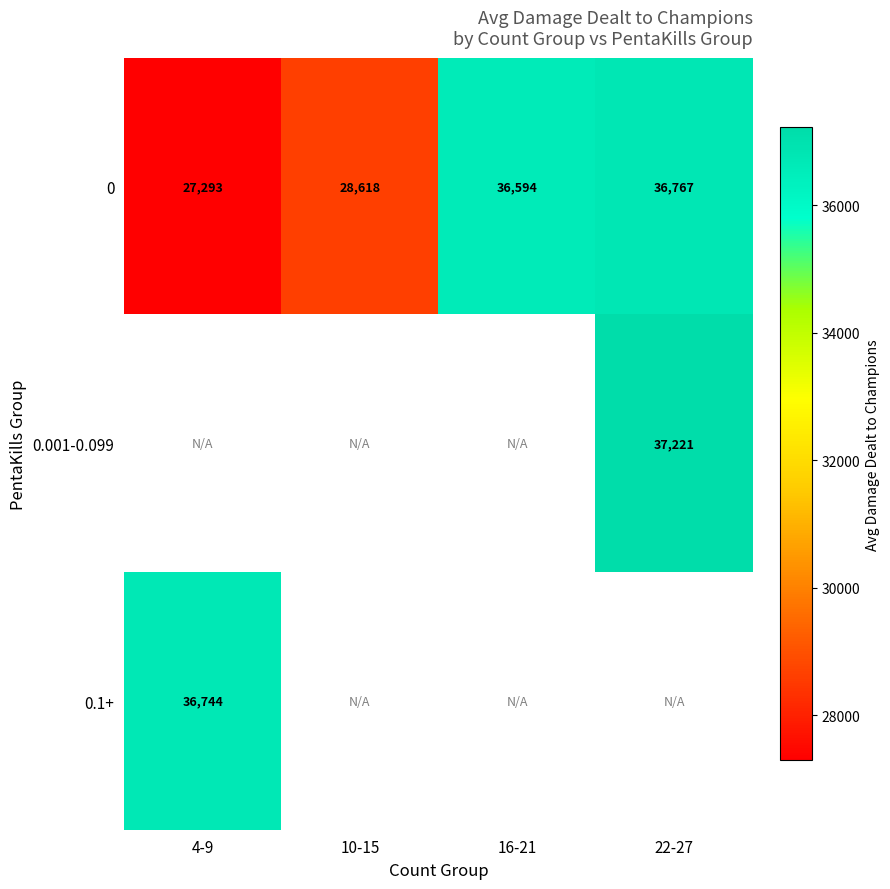

What is the average value of the 0 series?

32318.1